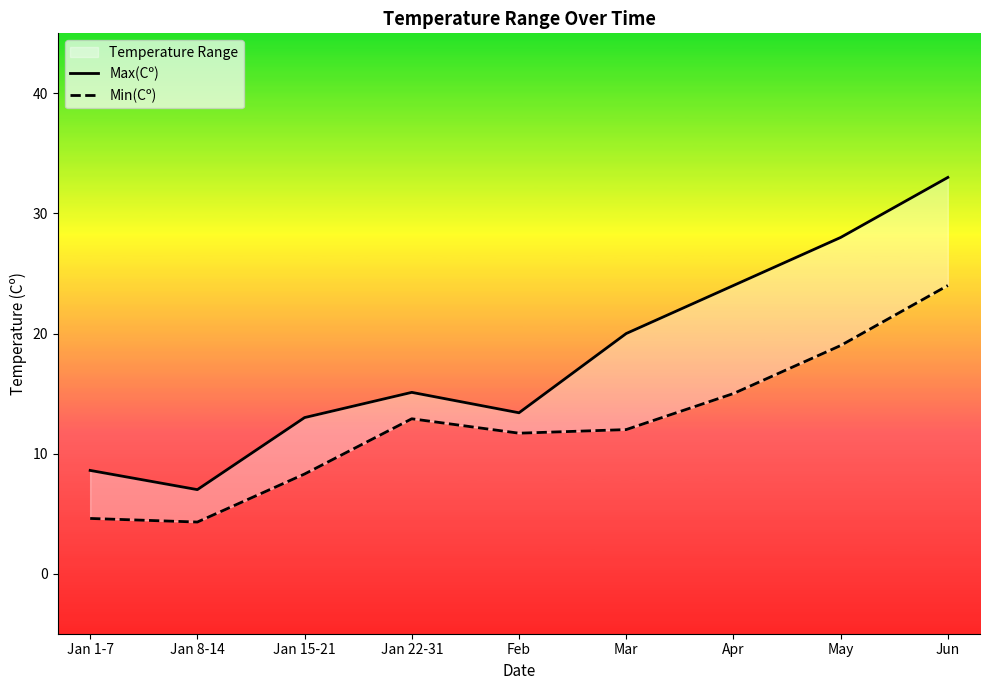

Which category has the highest value in the Max(Cº) series?

Jun